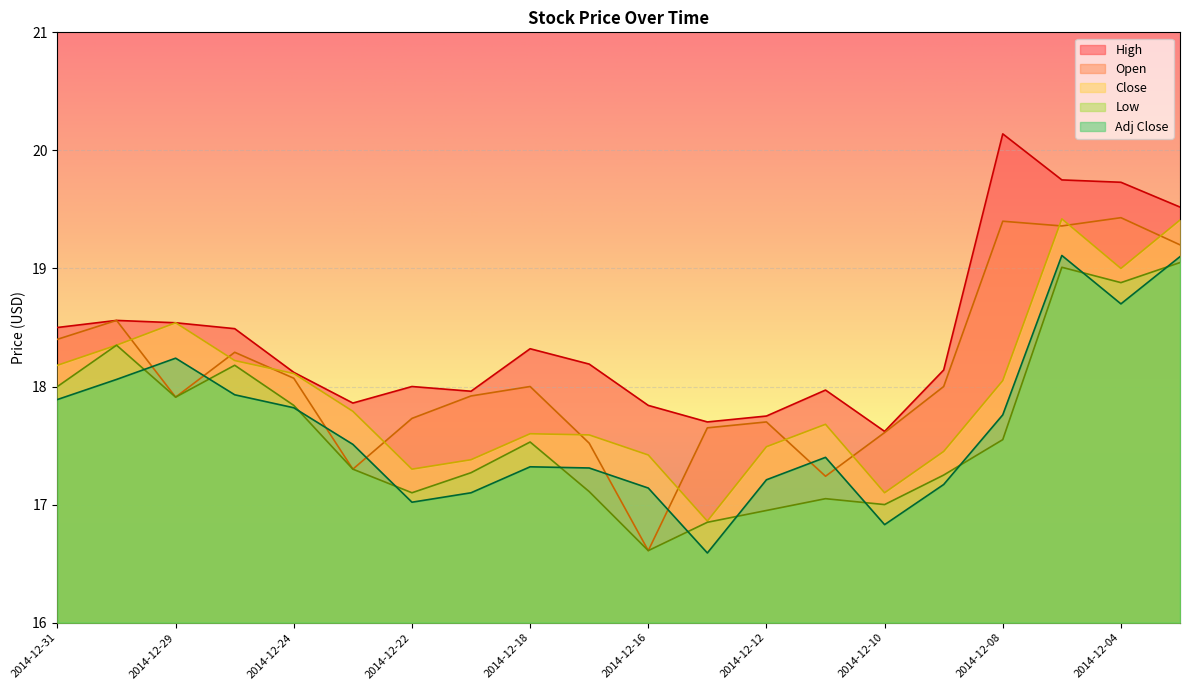

What is the smallest value displayed?

16.6